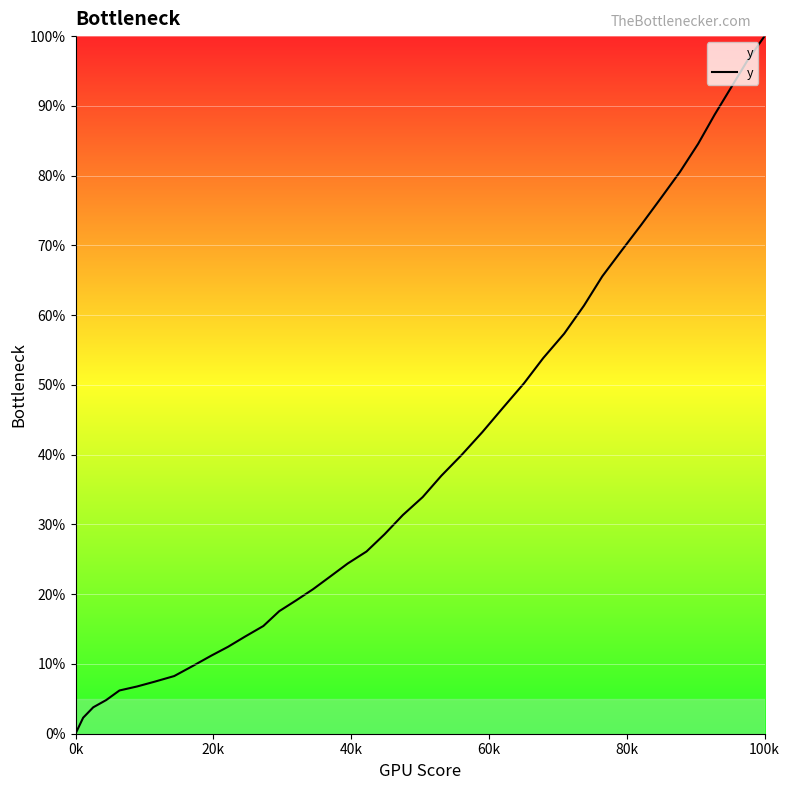

What is the maximum value shown in the chart?

100.0